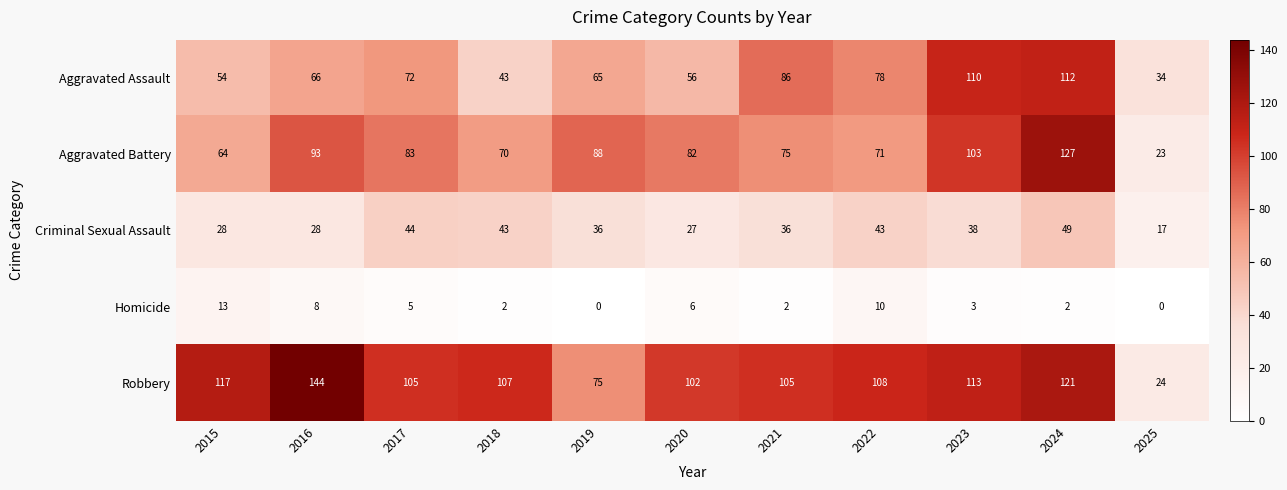

At how many categories does at least one series exceed 0?

11